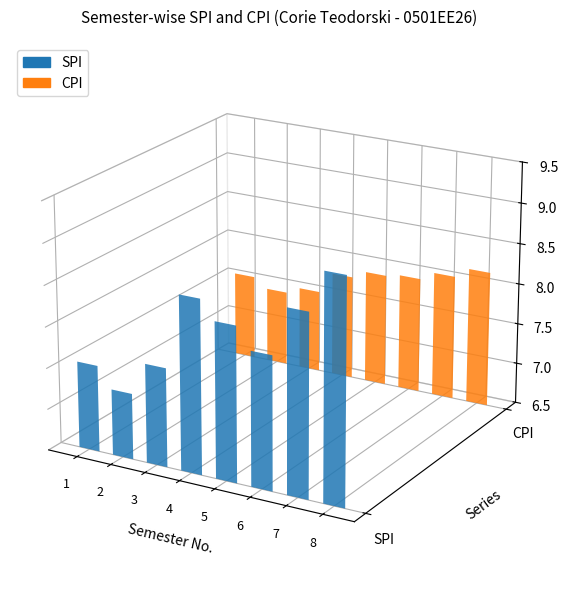

Rank the series by their maximum value, from lowest to highest.

CPI, SPI